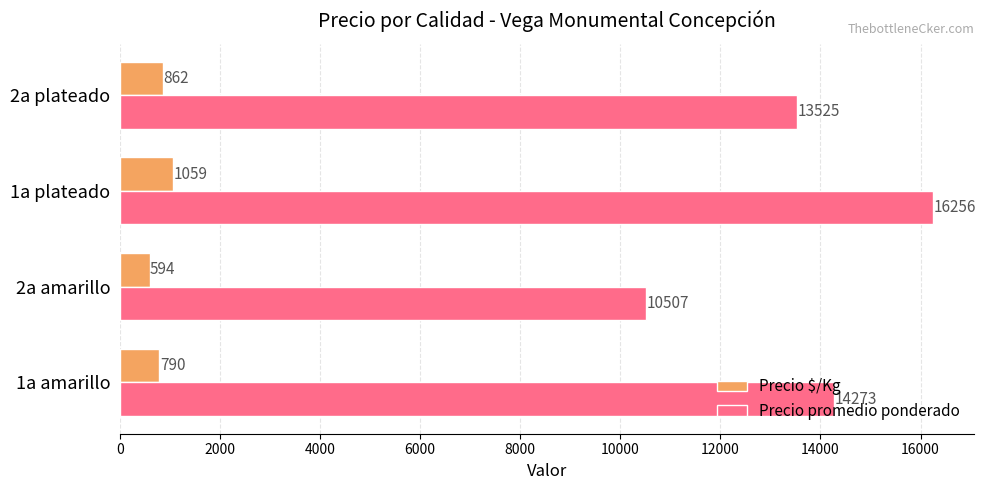

The Precio $/Kg series shows 790 at 1a amarillo. True or false?

True